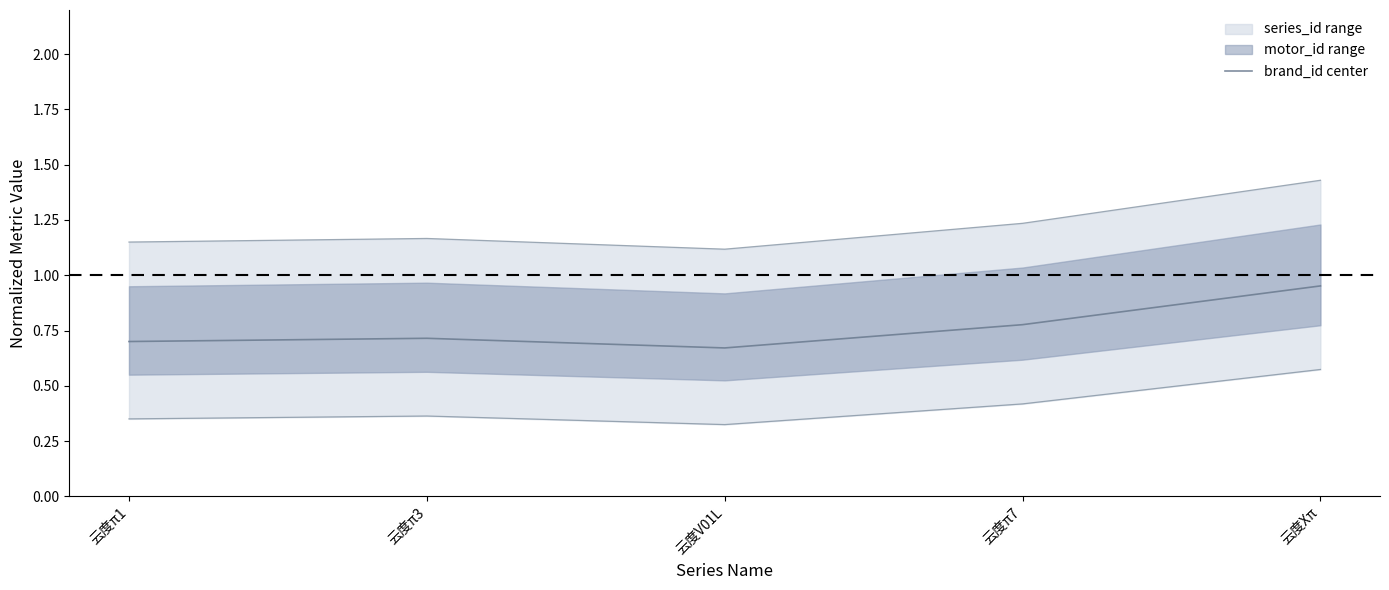

At which label does brand_id center reach its peak?

云度Xπ